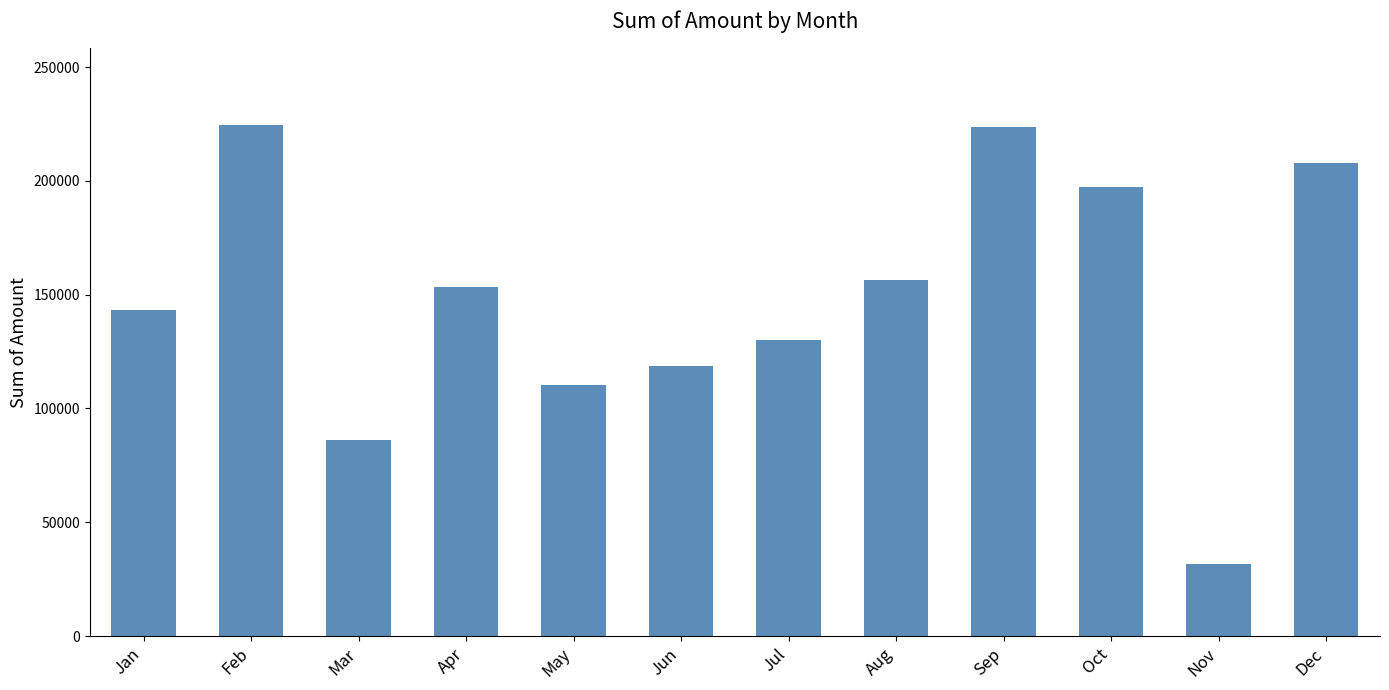

What is the minimum value shown in the chart?

31520